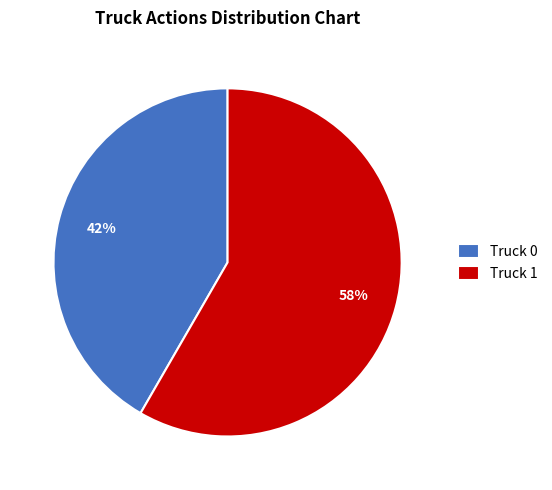

Between Truck 1 and Truck 0, which is larger?

Truck 1